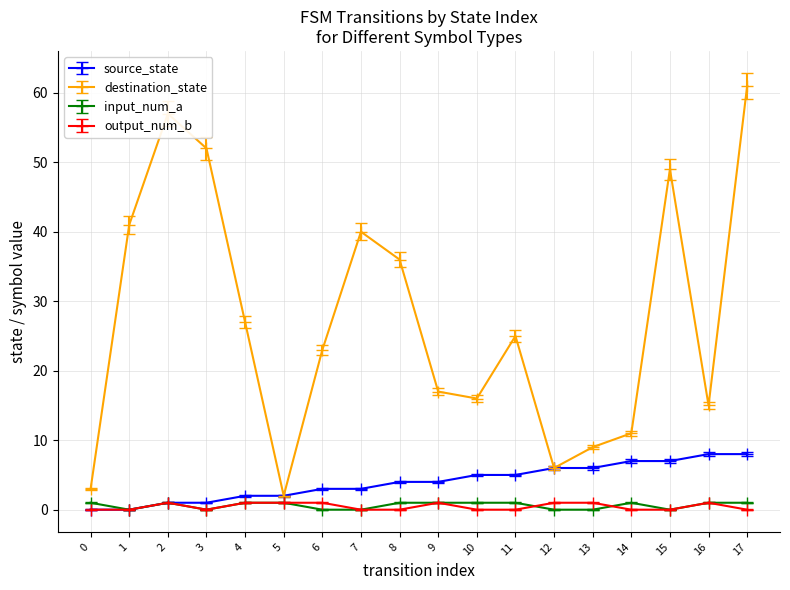

What is the sum of the destination_state values at 16 and 14?

26